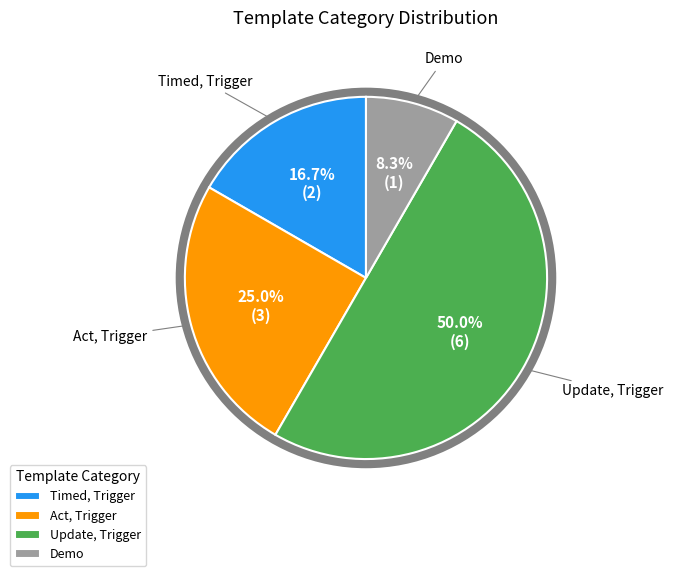

Is Act, Trigger the majority of the pie?

No